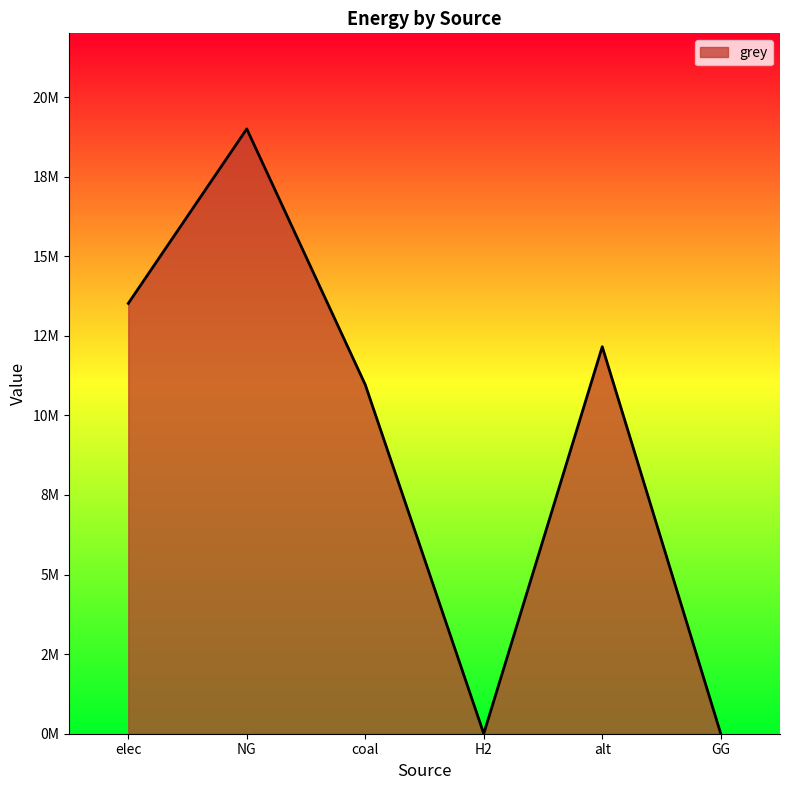

Is this an area chart (filled region under the line)?

Yes